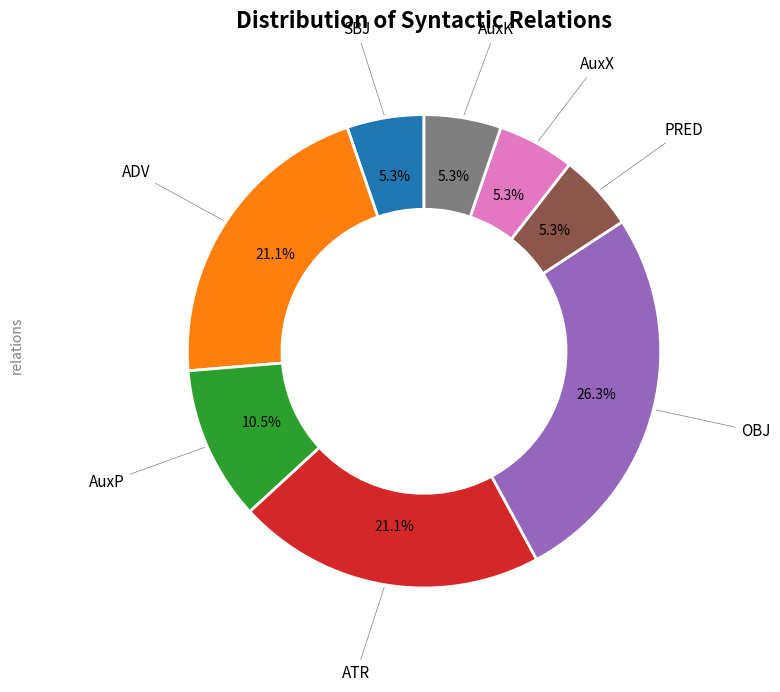

Between ATR and AuxK, which is larger?

ATR